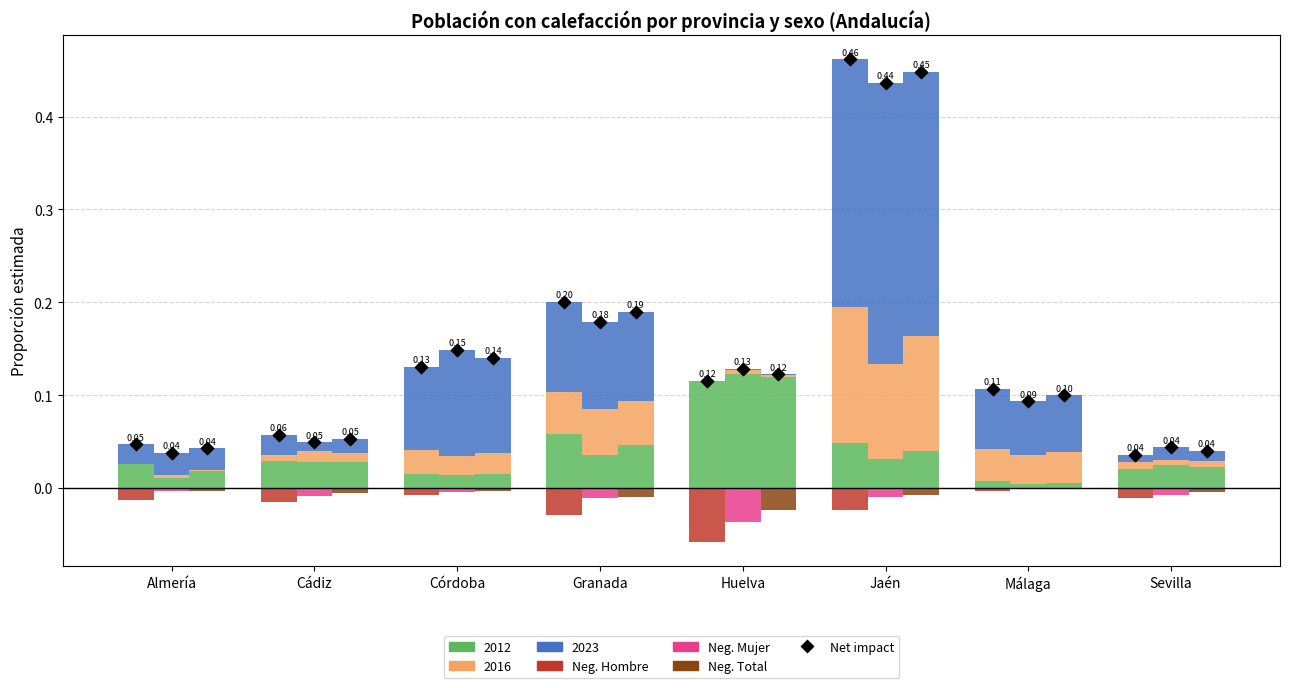

At how many categories does at least one series exceed 0?

8